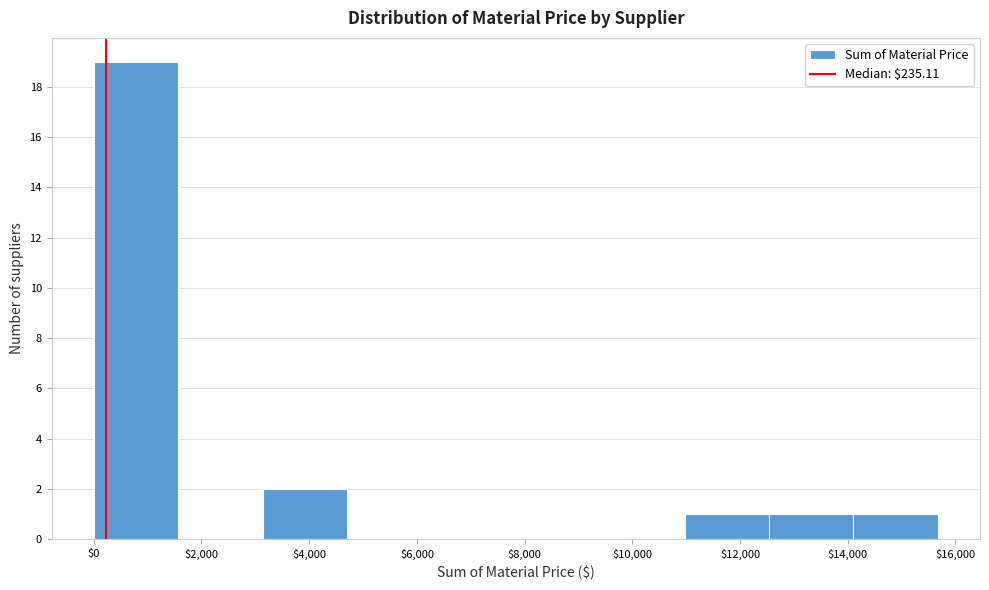

Reading left to right, list every bar in this chart as the range it spans on the x-axis followed by its height. Neither the bar edges nor the heights are printed on the chart, so give them approximately, as read against the axes.

0 to 1600: 19
1600 to 3200: 0
3200 to 4800: 2
4800 to 6200: 0
6200 to 7800: 0
7800 to 9400: 0
9400 to 11000: 0
11000 to 12600: 1
12600 to 14200: 1
14200 to 15600: 1